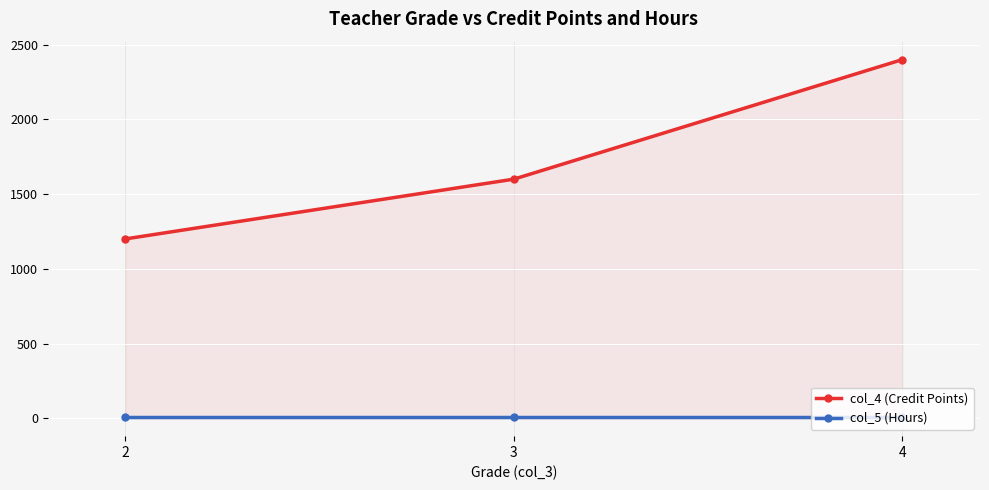

What is the total value across all series at 2?

1207